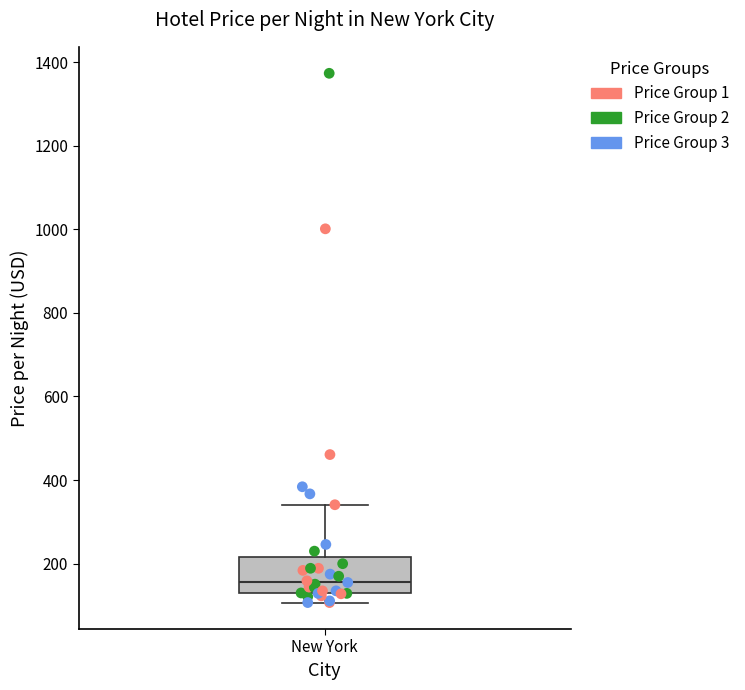

Where does the lower whisker of the box for New York end on the y-axis? The values are not printed on the chart, so give them approximately, as read against the axis.

100